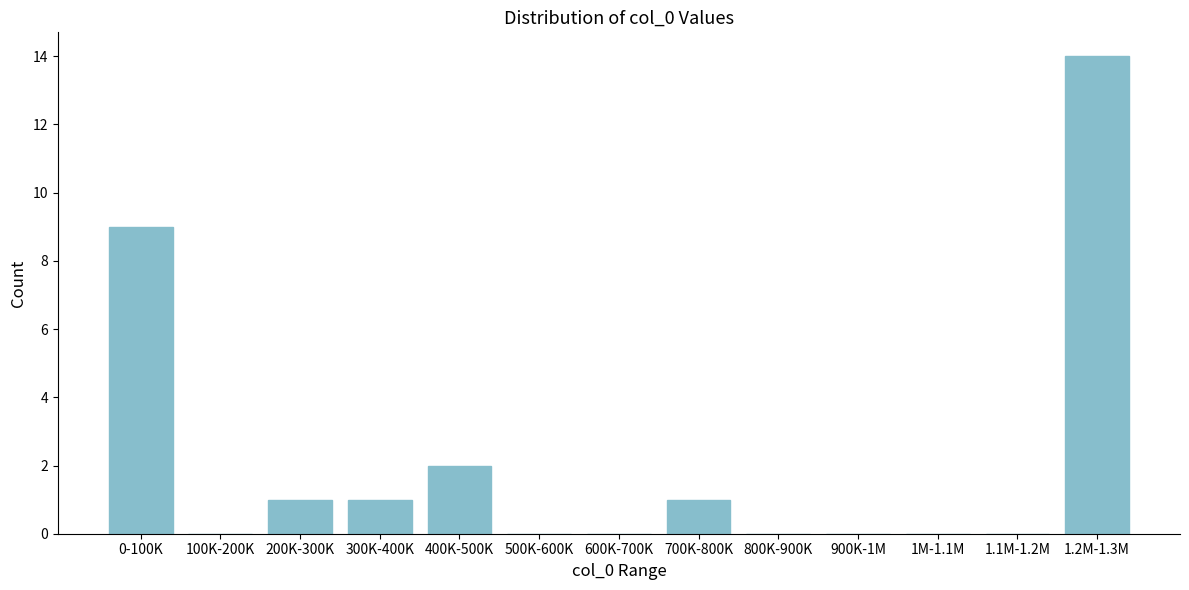

Reading right to left, transcribe all the data shown in this chart.

1.2M-1.3M=14	1.1M-1.2M=0	1M-1.1M=0	900K-1M=0	800K-900K=0	700K-800K=1	600K-700K=0	500K-600K=0	400K-500K=2	300K-400K=1	200K-300K=1	100K-200K=0	0-100K=9